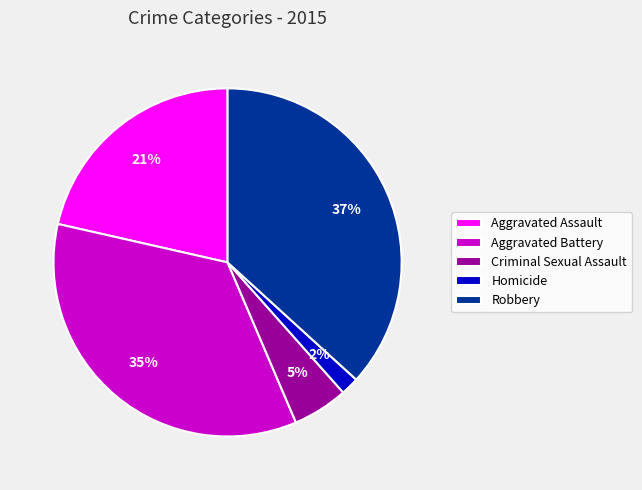

True or false: Aggravated Assault accounts for 12% of the total.

False